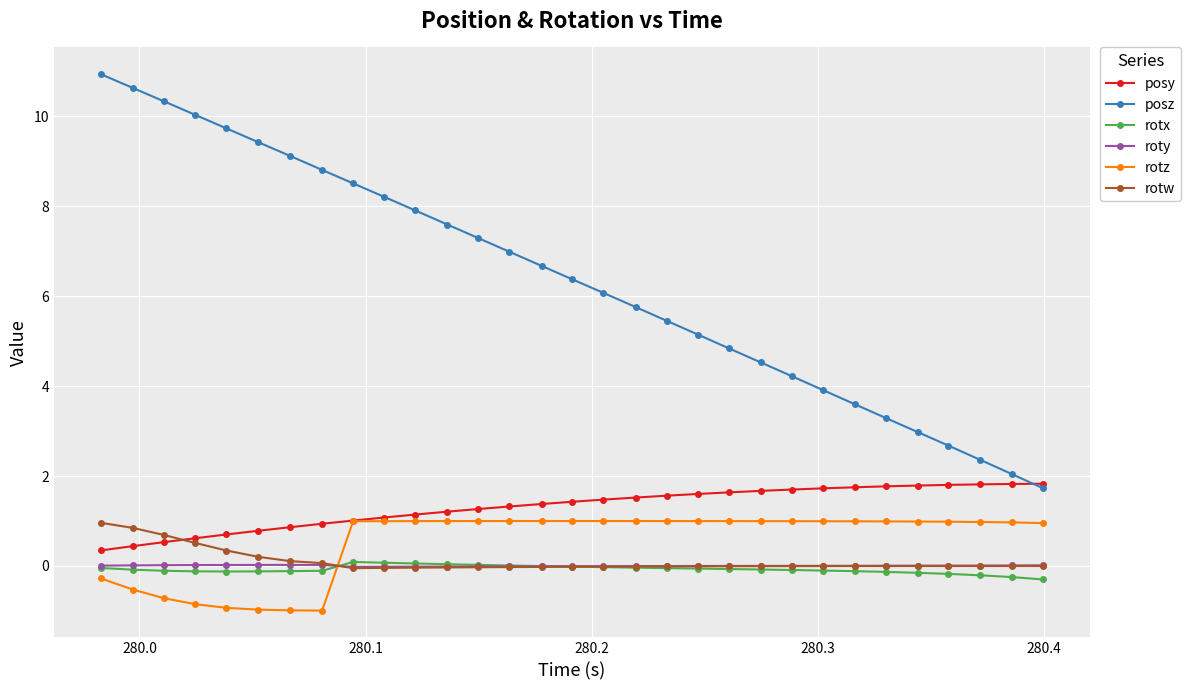

What is the value of the rotz point at the 3rd from the left?

-0.7